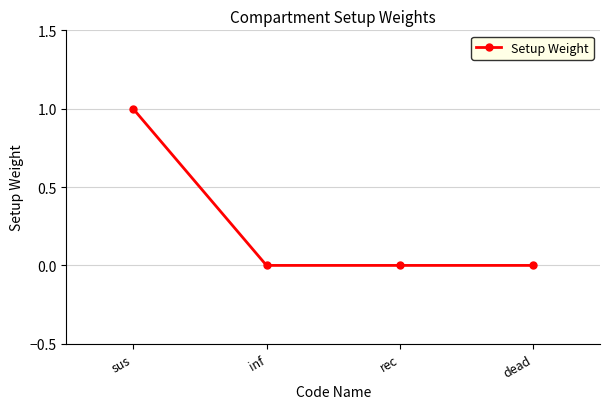

What is the label of the 4th point from the left?

dead